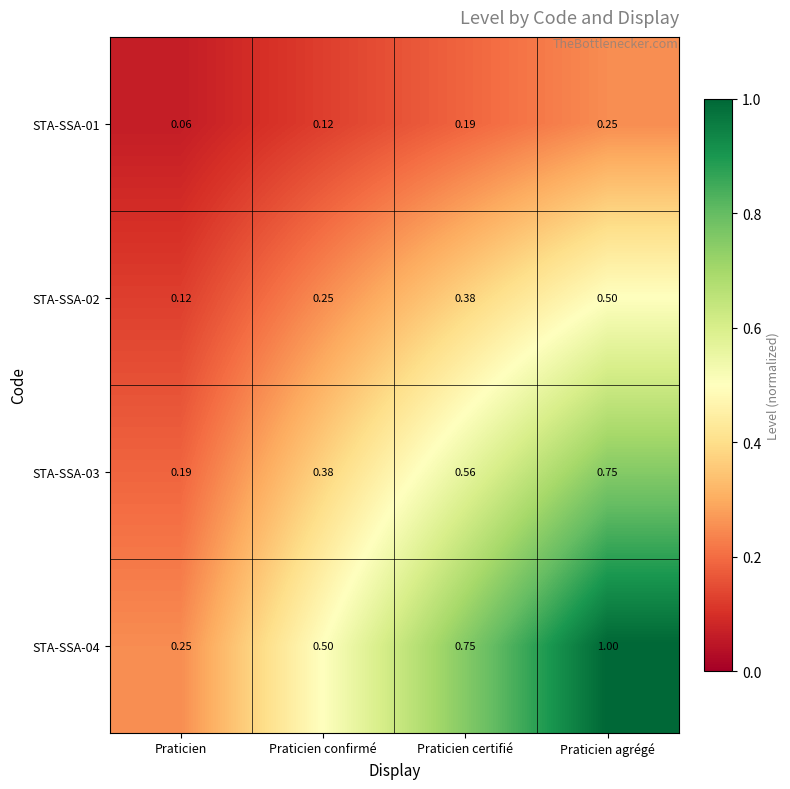

At which category is the sum across all series the highest?

Praticien agrégé